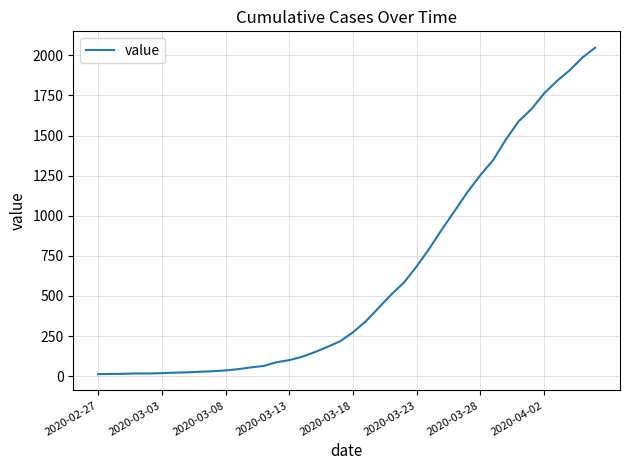

What is the difference between the maximum and minimum values?

2035